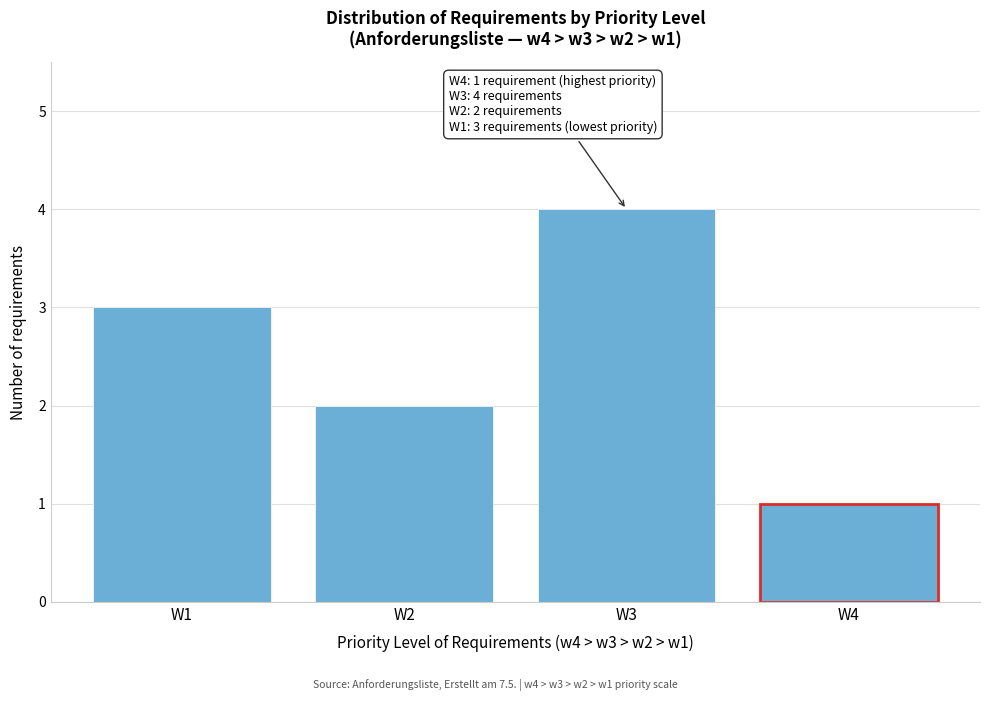

Reading right to left, transcribe all the data shown in this chart.

W4=1	W3=4	W2=2	W1=3